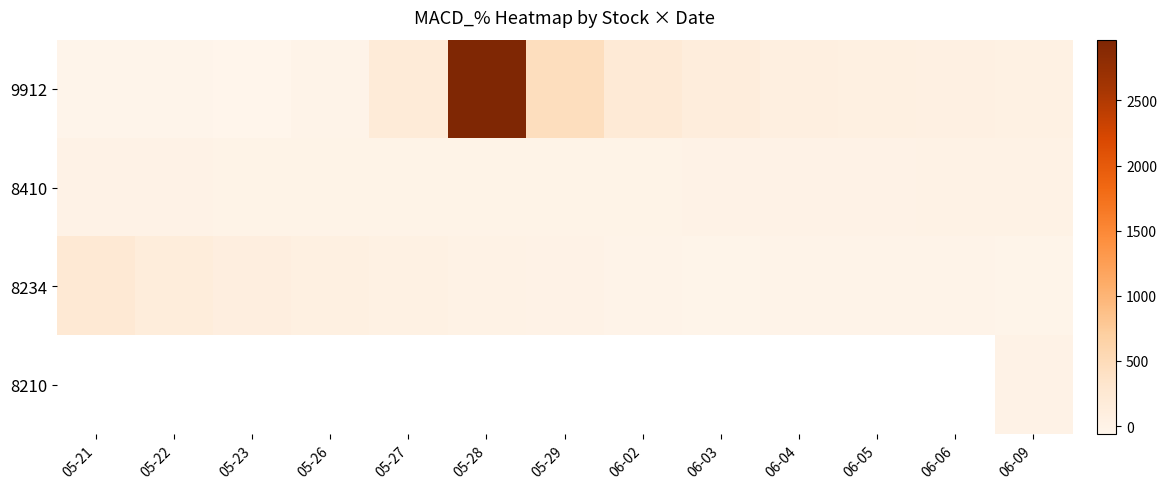

How many categories are shown in the chart?

13